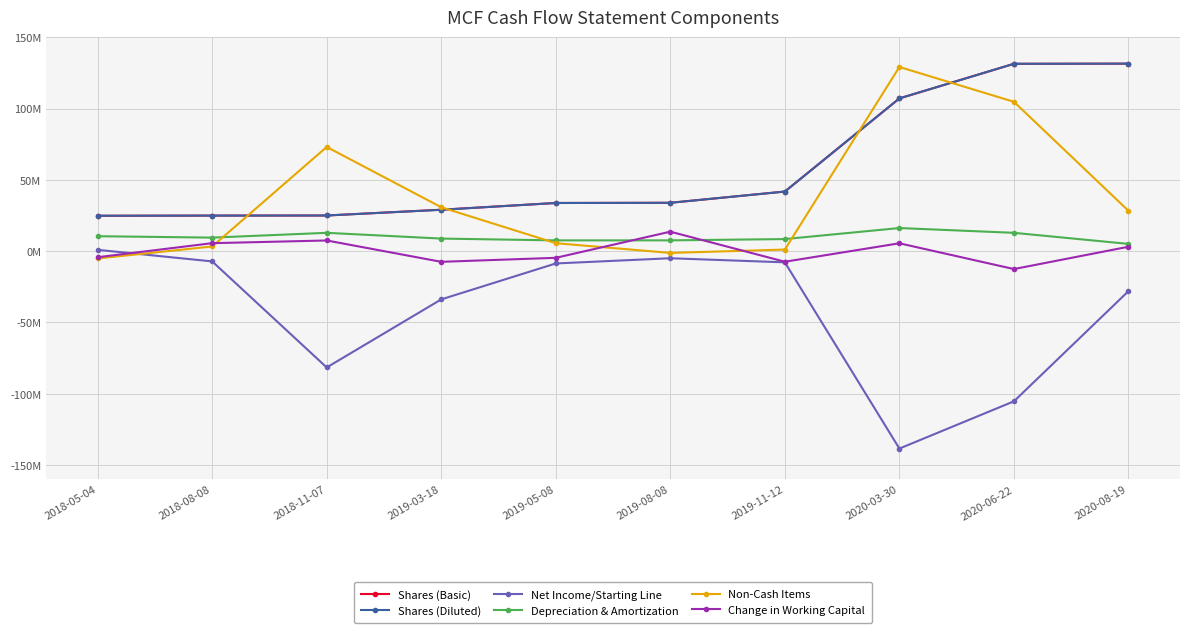

At which label is Shares (Diluted) closest to 78145000?

2020-03-30